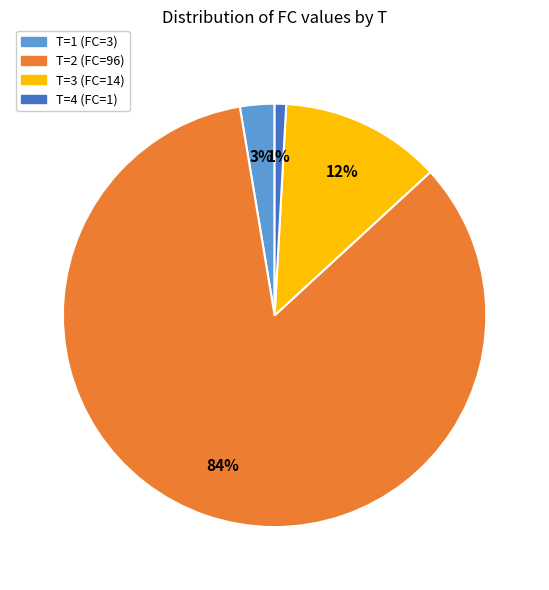

To the nearest percent, what portion does T=3 (FC=14) represent?

12%